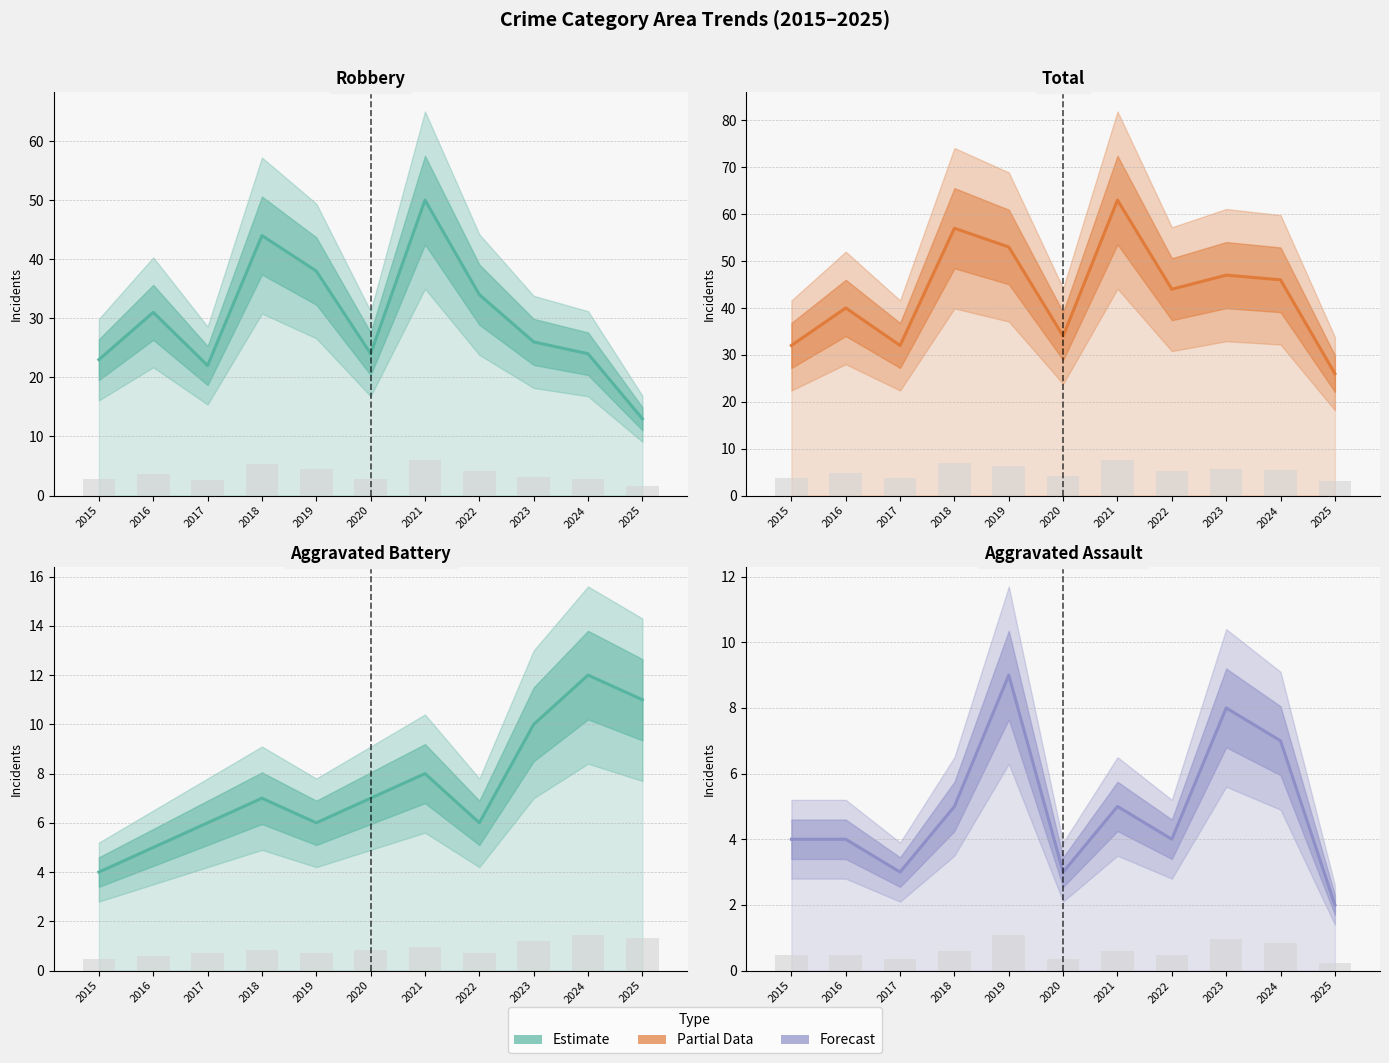

At how many categories does at least one series exceed 53?

2